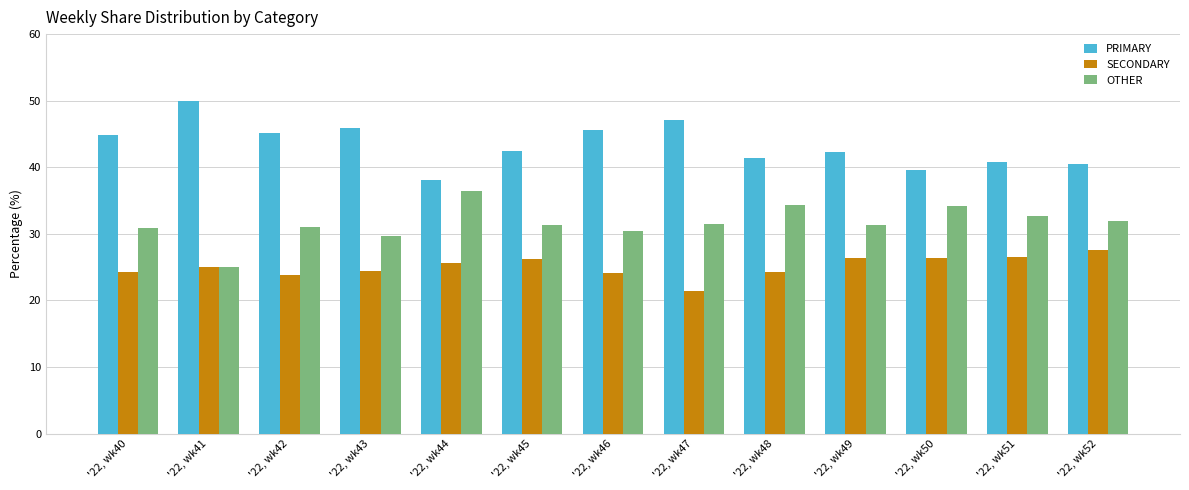

How many data points does each series have?

13